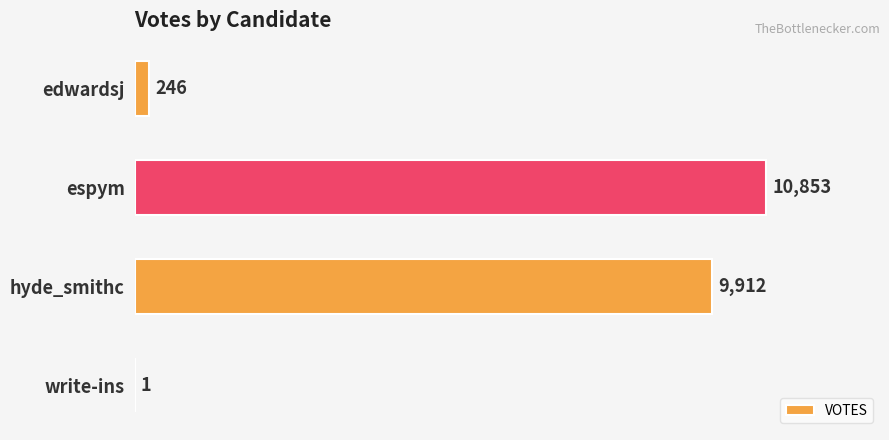

What is the greatest value displayed?

10853